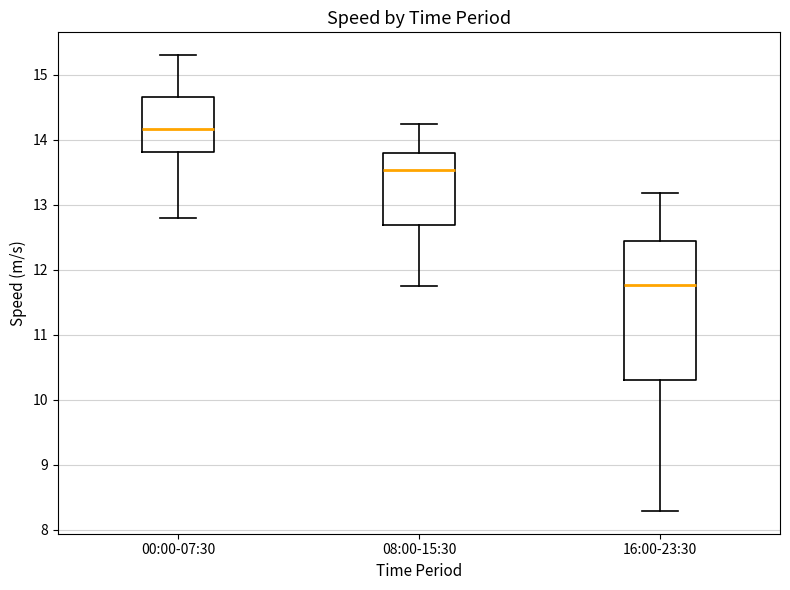

Reading left to right, transcribe this box plot: for each box, give where its median line is, the range the box spans, and where its two whiskers end, as read against the y-axis. The values are not printed on the chart, so give them approximately, as read against the axis.

00:00-07:30: median 14.2, box 13.8 to 14.7, whiskers 12.8 to 15.3
08:00-15:30: median 13.5, box 12.7 to 13.8, whiskers 11.8 to 14.2
16:00-23:30: median 11.8, box 10.3 to 12.4, whiskers 8.3 to 13.2